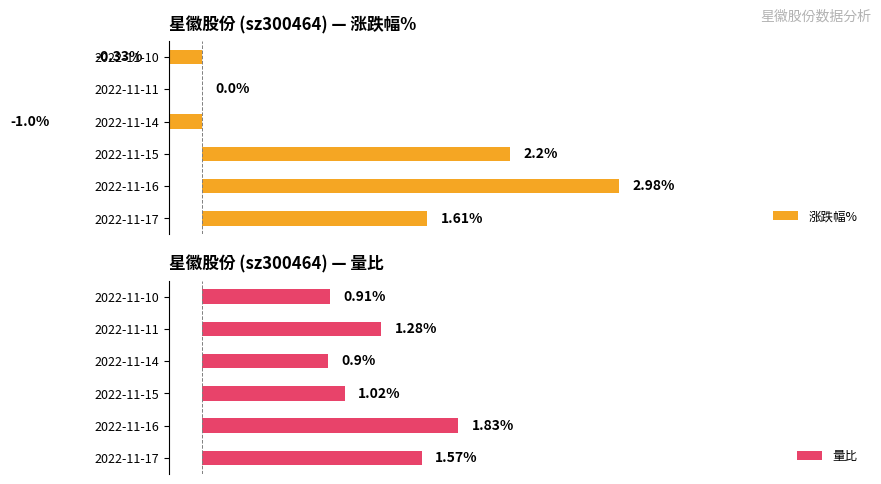

How many positive values does the 涨跌幅% series have?

3